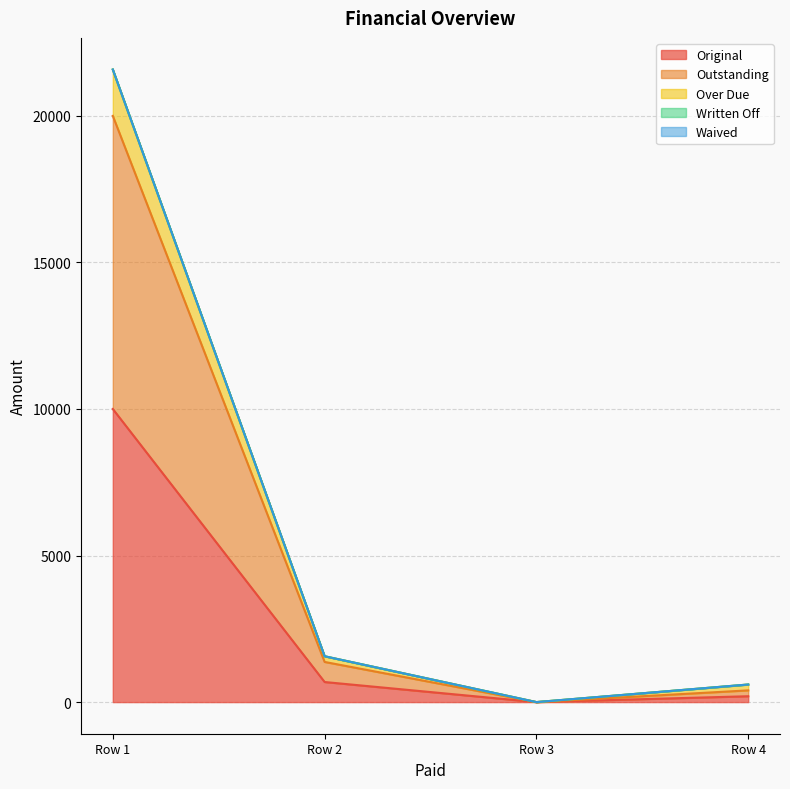

True or false: Original and Outstanding intersect in this chart.

False